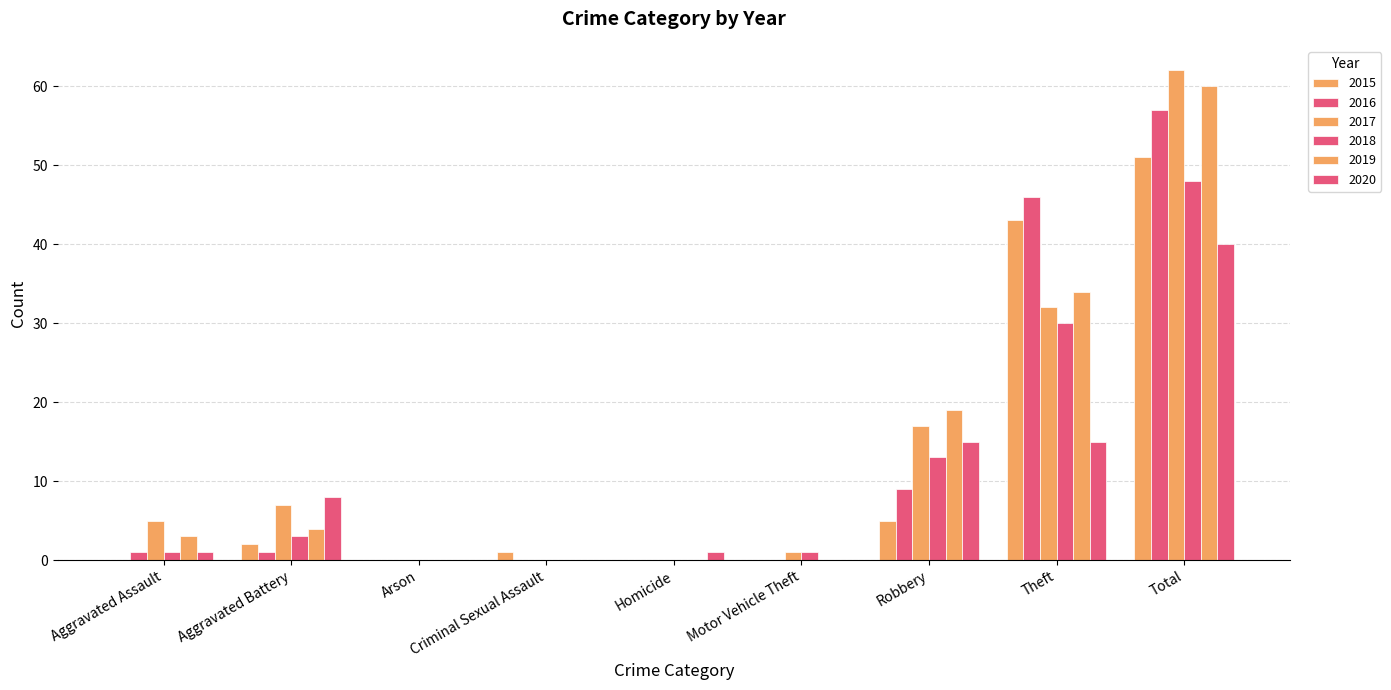

How many groups of bars are there?

9